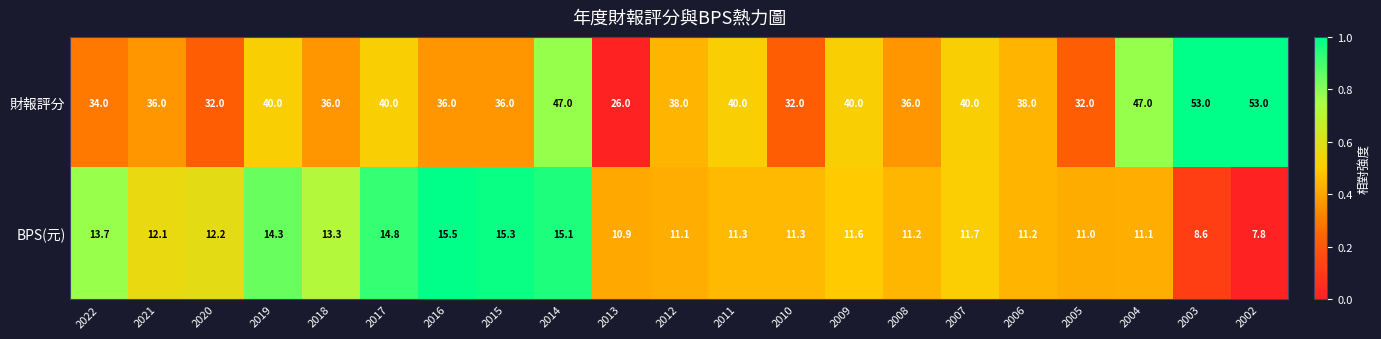

What is the approximate value of BPS(元) at 2014?

15.1